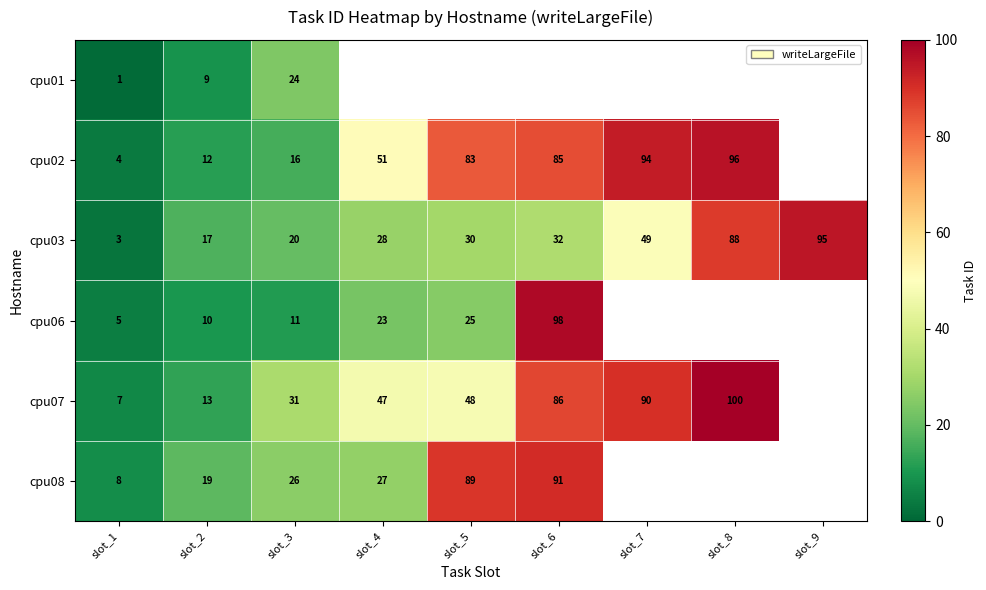

How many data points does each series have?

9